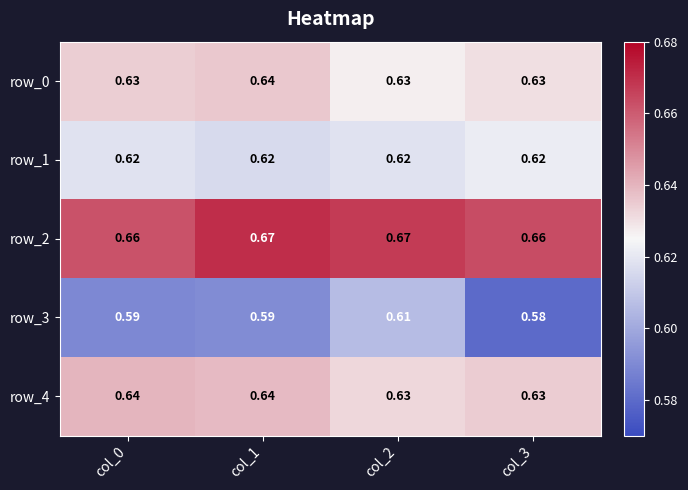

Is the value of row_1 at col_2 greater than the value of row_0 at col_2?

No